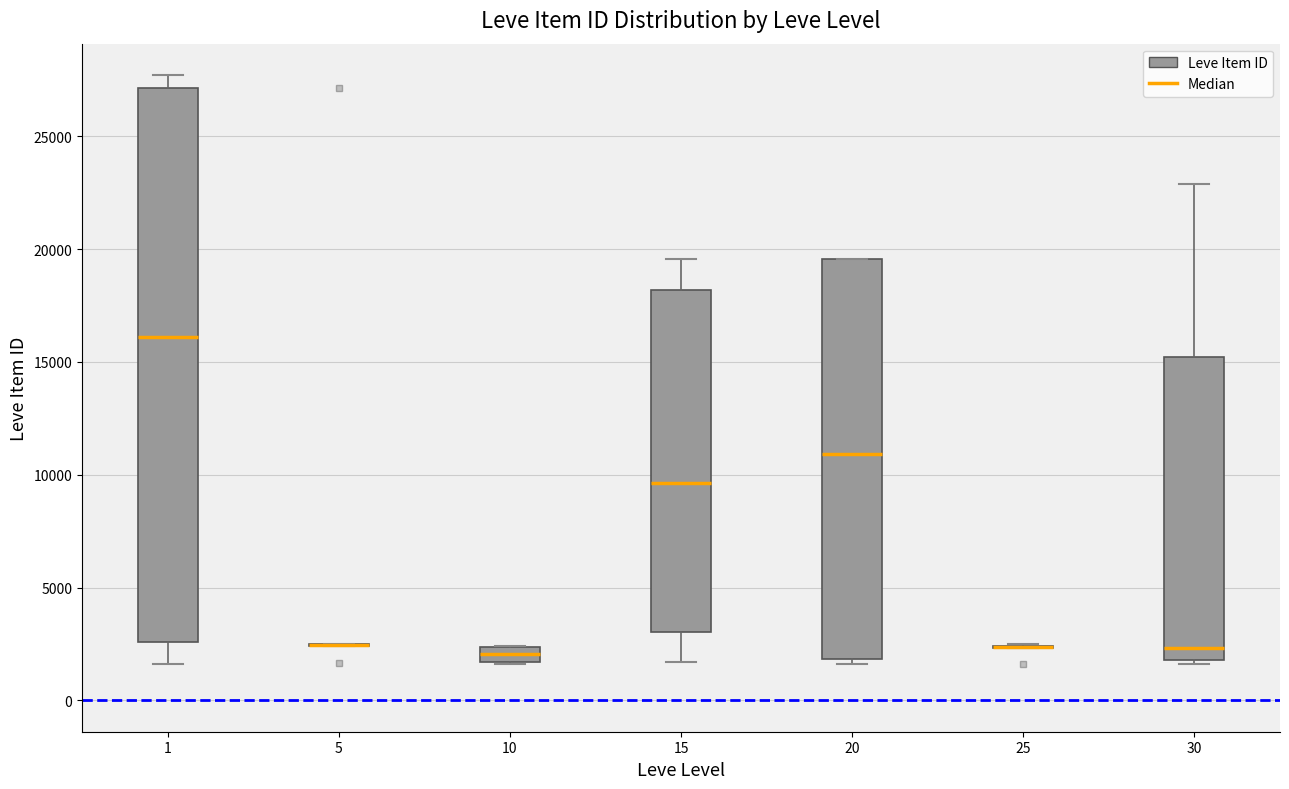

Which box is the tallest, from its lower edge to its upper edge?

1